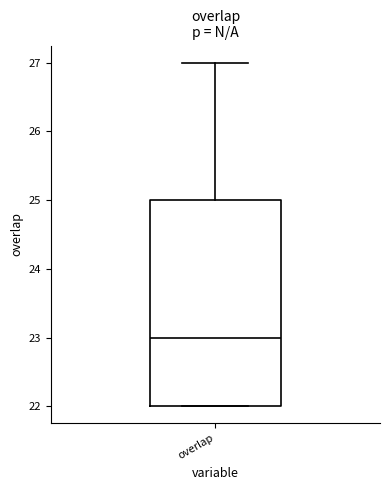

Where is the upper edge of the box for overlap on the y-axis? The values are not printed on the chart, so give them approximately, as read against the axis.

25